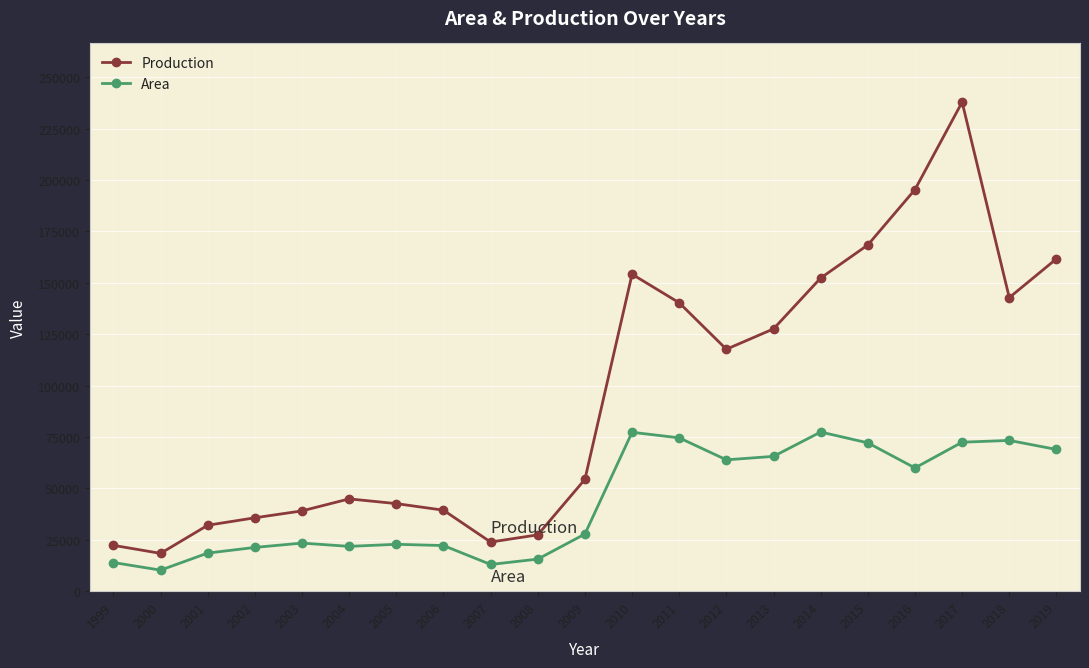

Which series has the largest total across all categories?

Production